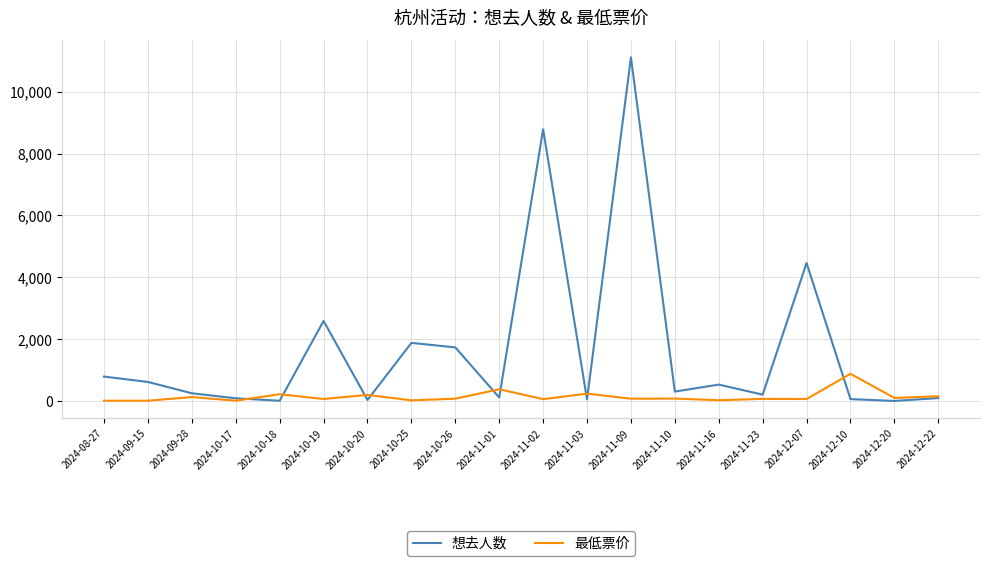

Between 2024-10-26 and 2024-11-10, which series saw the biggest shift?

想去人数